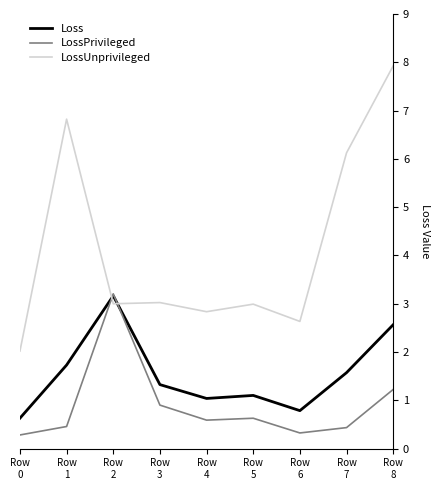

What value does the LossPrivileged series have at Row
6?

0.3